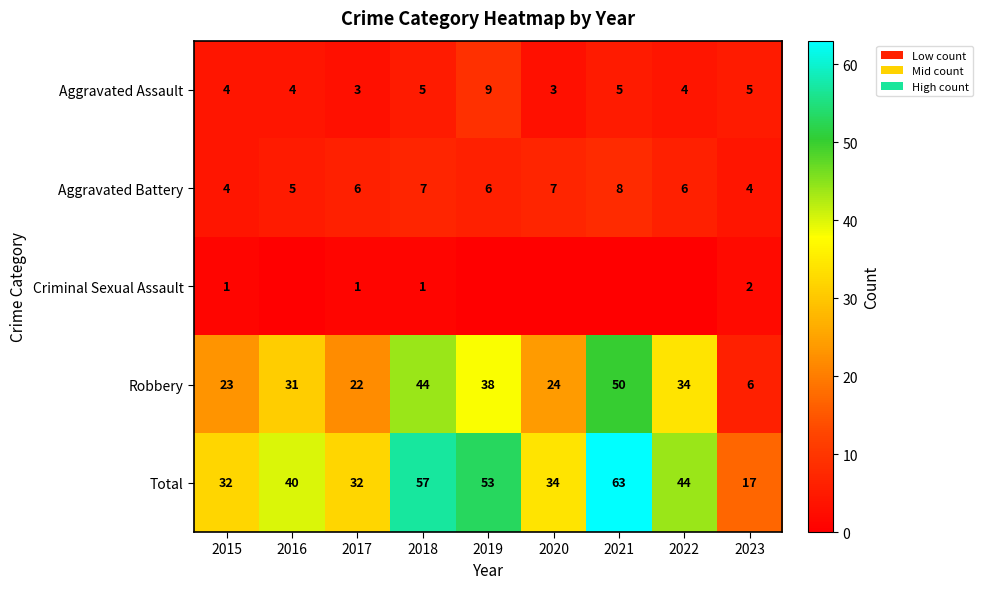

The Aggravated Assault series shows 4 at 2016. True or false?

True